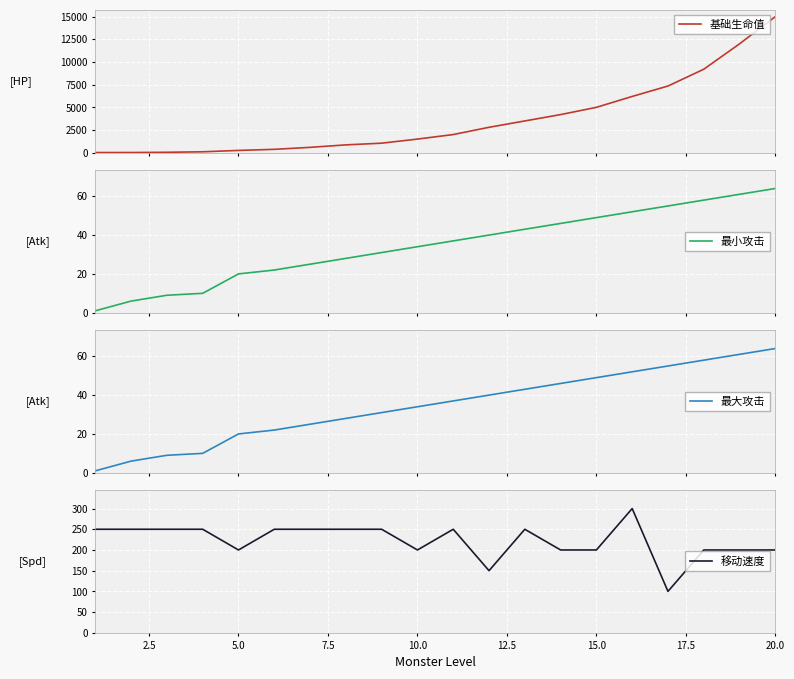

The value of 移动速度 at 5.0 is 200. True or false?

True